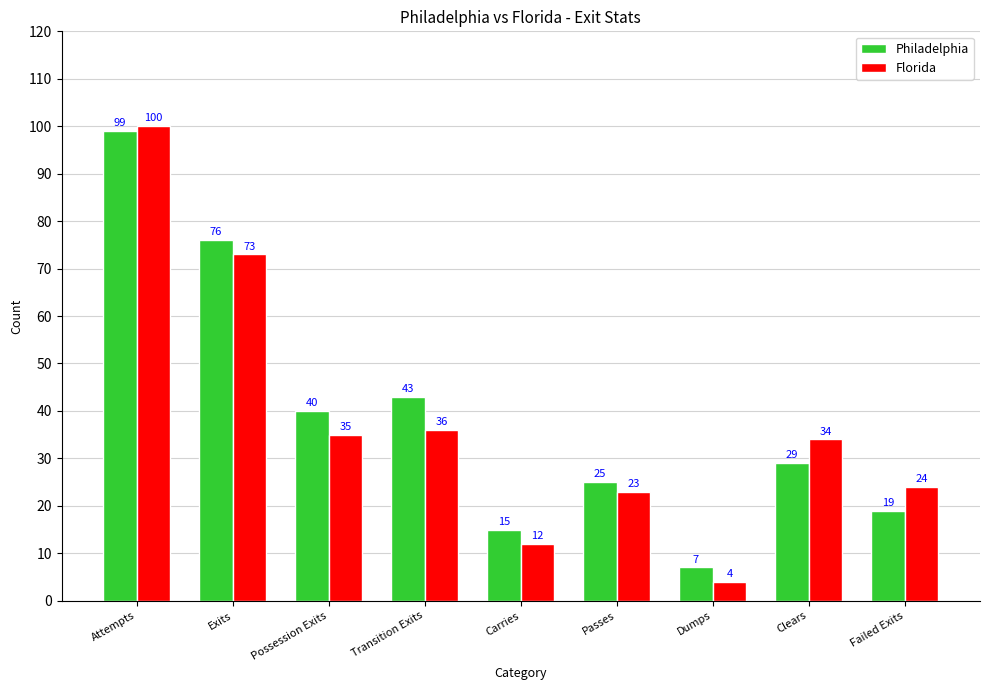

At how many categories does at least one series exceed 16?

7